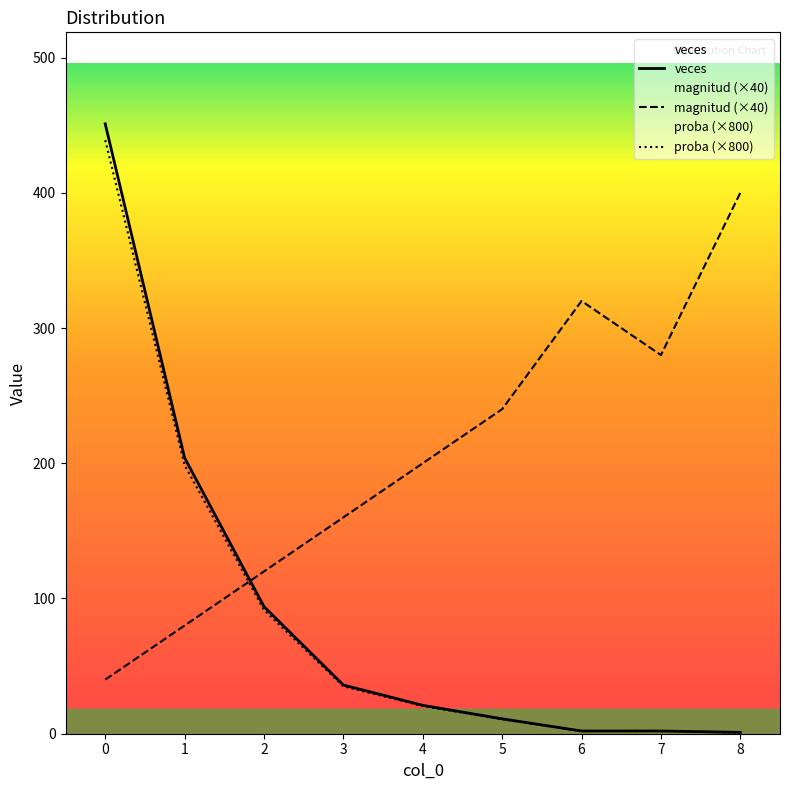

What is the value of the proba (×800) point at the 2nd from the left?

198.5